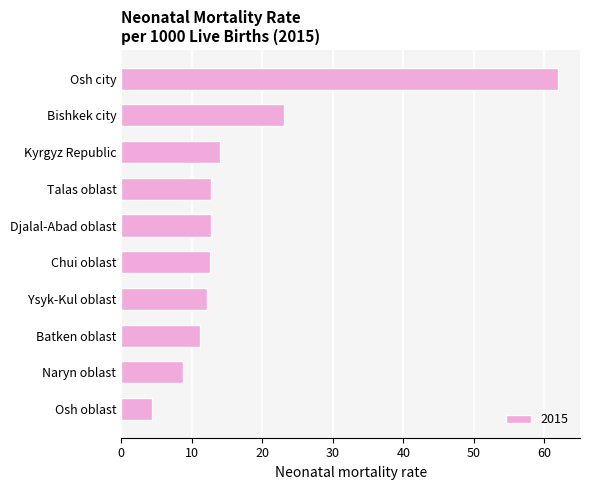

What is the maximum value shown in the chart?

62.0